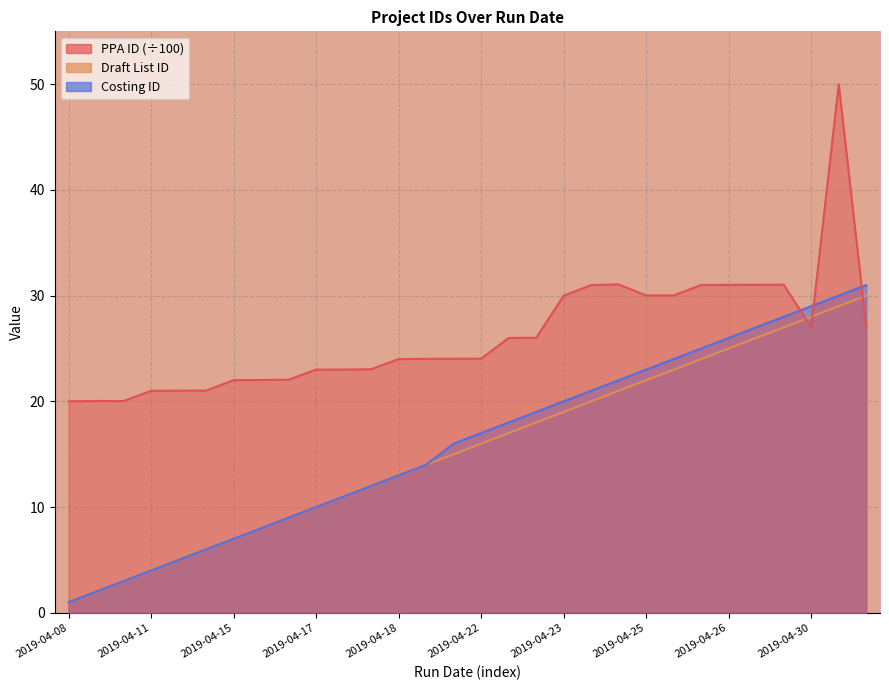

True or false: Draft List ID has more than 1 points higher than both neighbors.

False